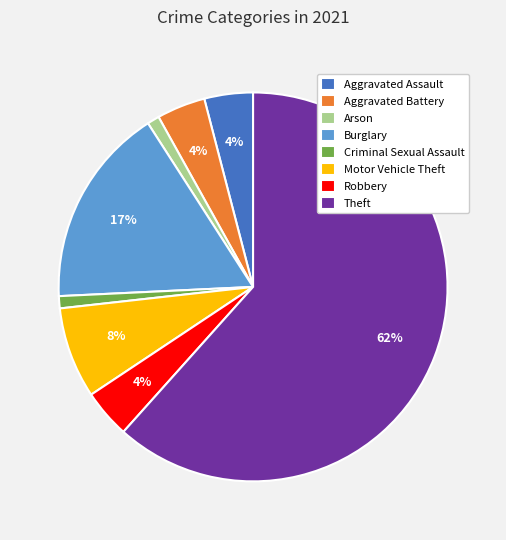

To the nearest percent, what is the combined percentage of Motor Vehicle Theft and Aggravated Battery?

12%